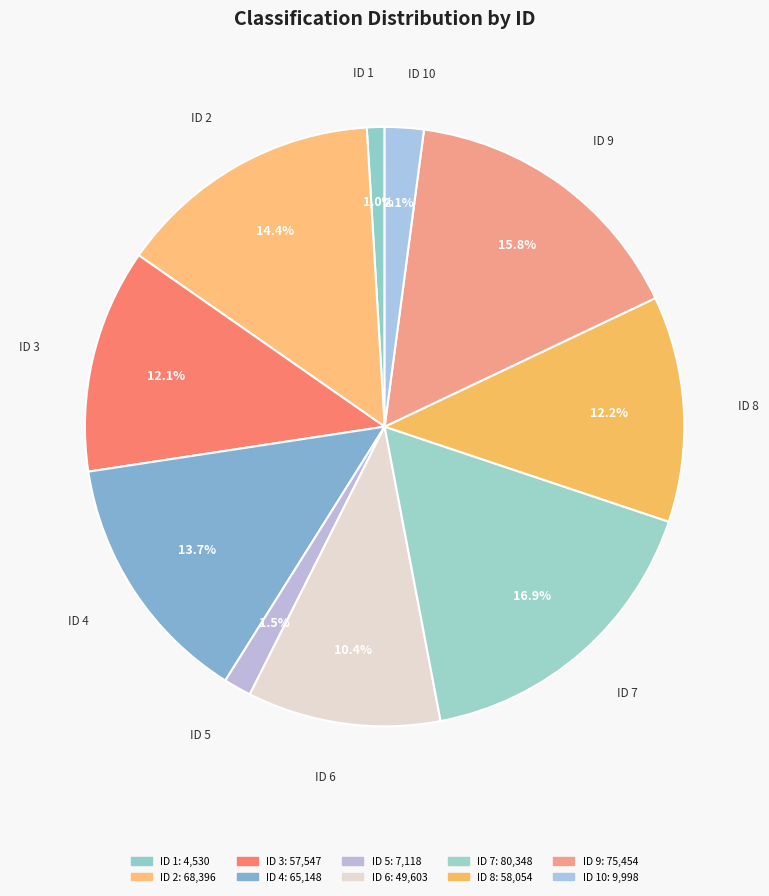

How many slices are in this pie chart?

10